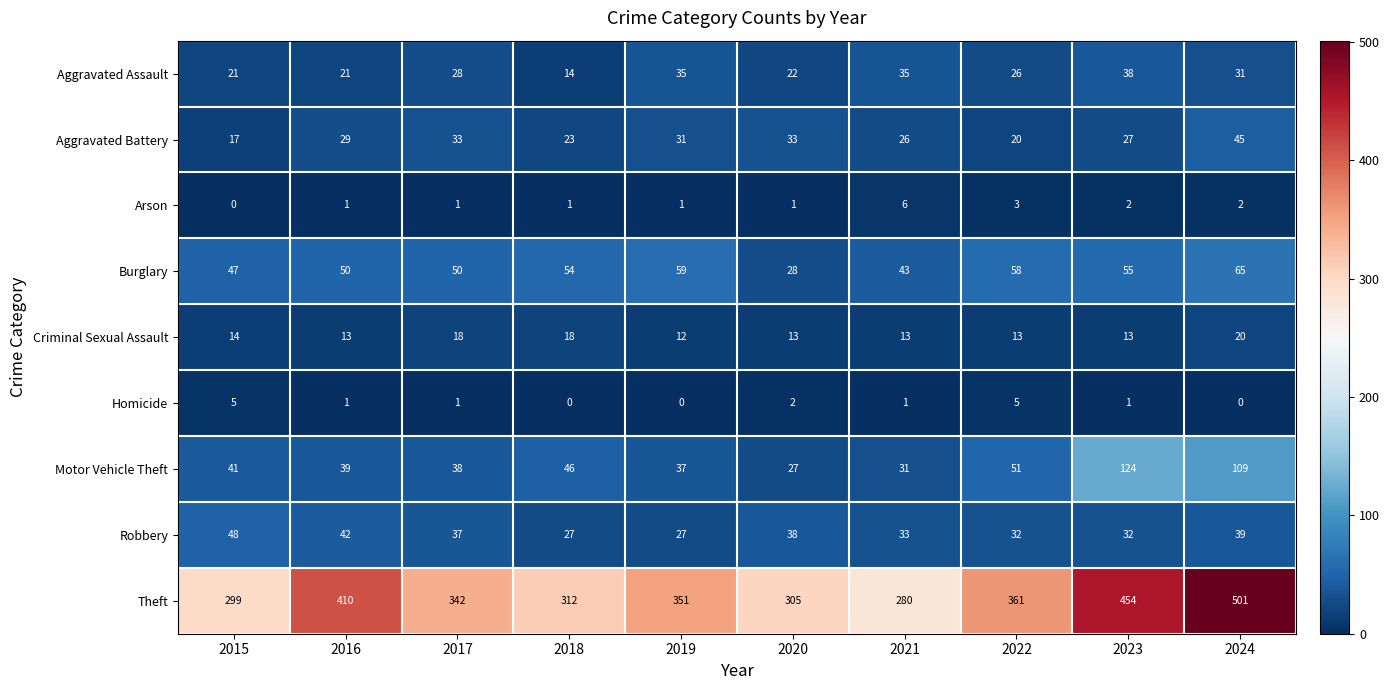

At which category is the sum across all series the highest?

2024